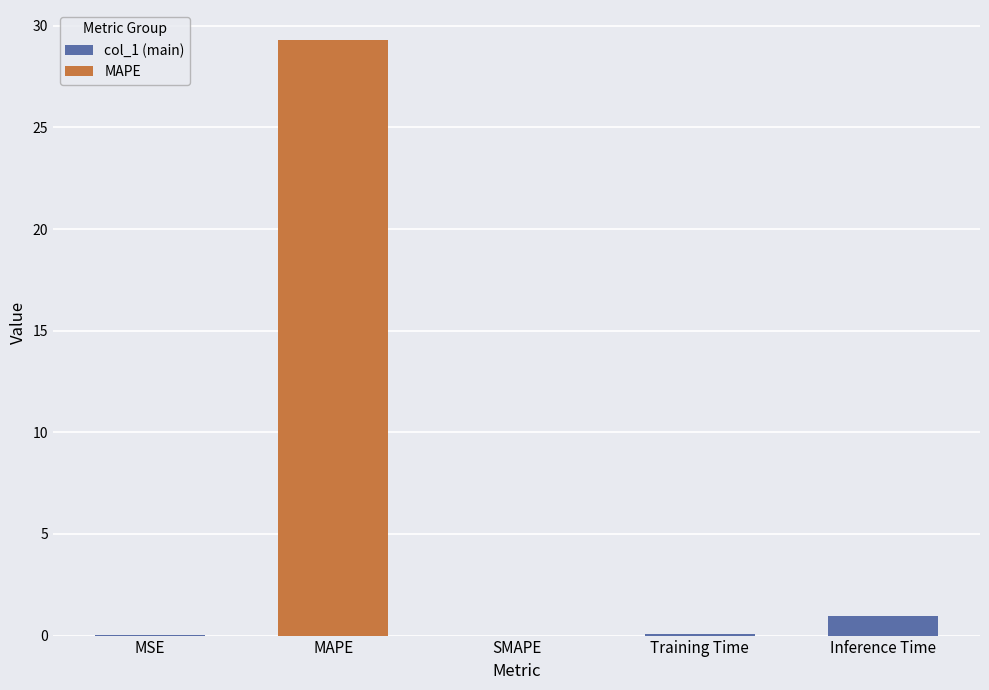

What is the change in value from Training Time to Inference Time?

+0.9